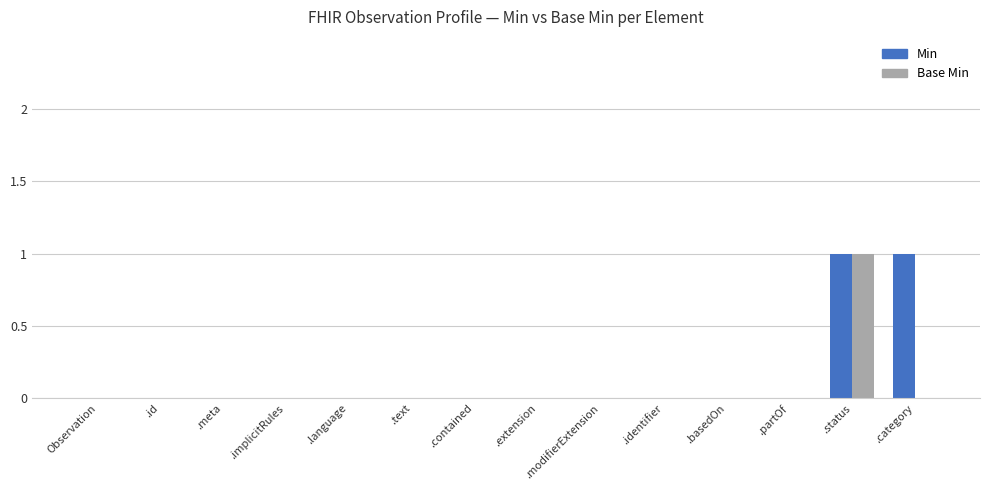

At which label does Base Min reach its peak?

.status